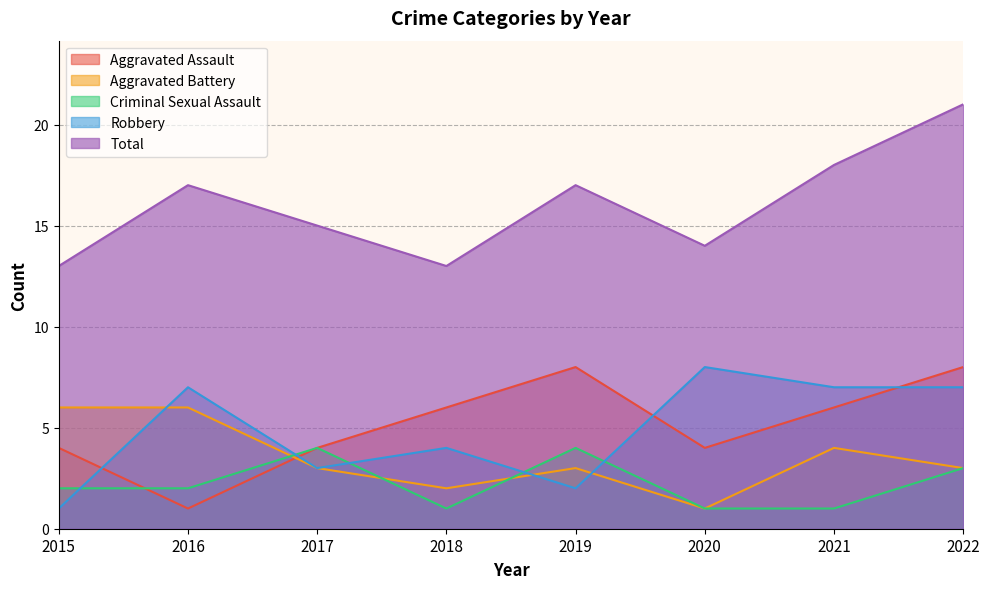

Which series has the widest spread of values?

Total